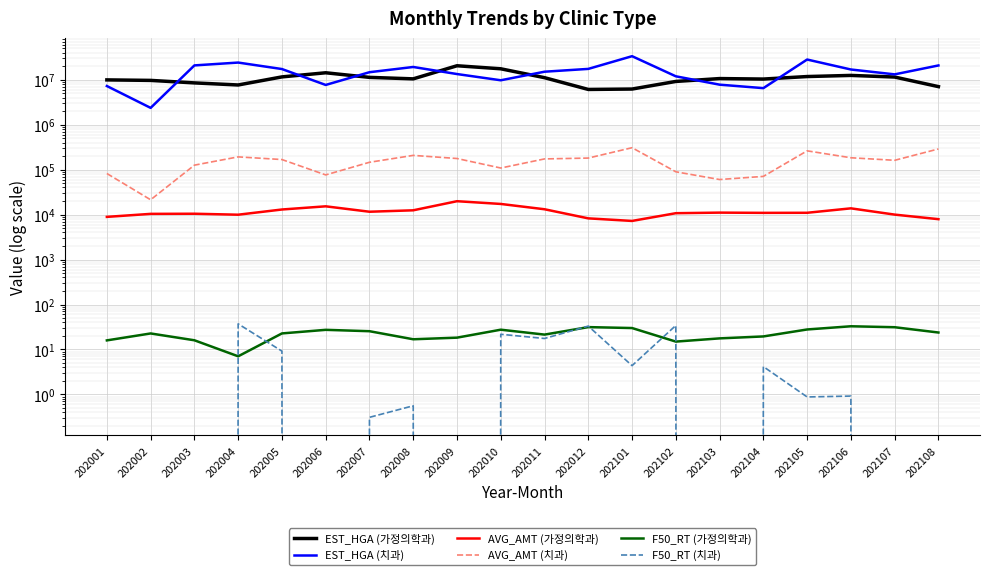

The value of F50_RT (치과) at 202103 is 0.0. True or false?

True